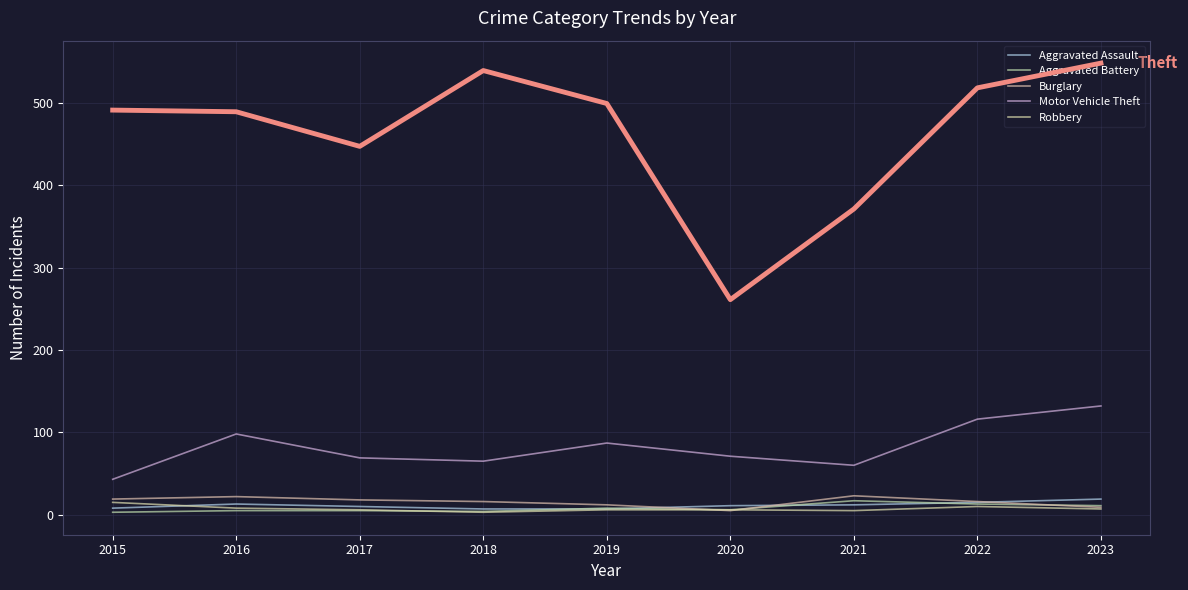

True or false: Motor Vehicle Theft has a value of 98 at 2016.

True